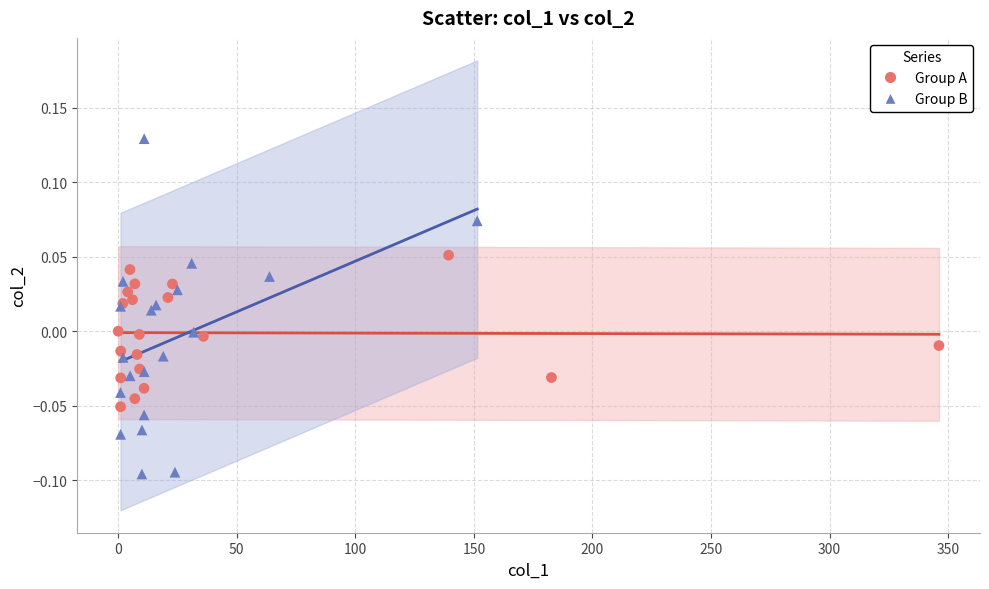

Which series reaches the minimum Y coordinate?

Group B